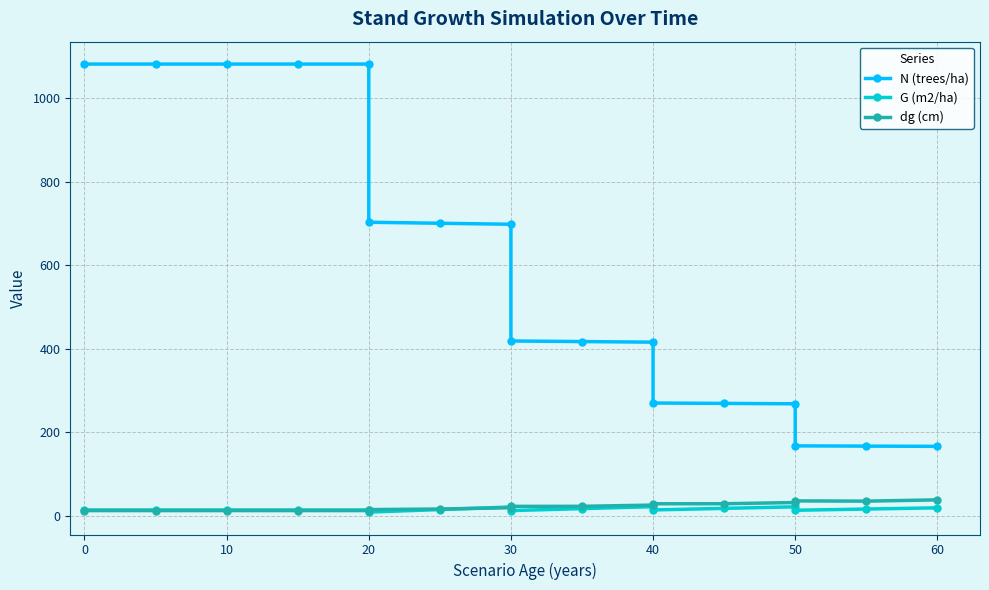

Which series has the largest total across all categories?

N (trees/ha)